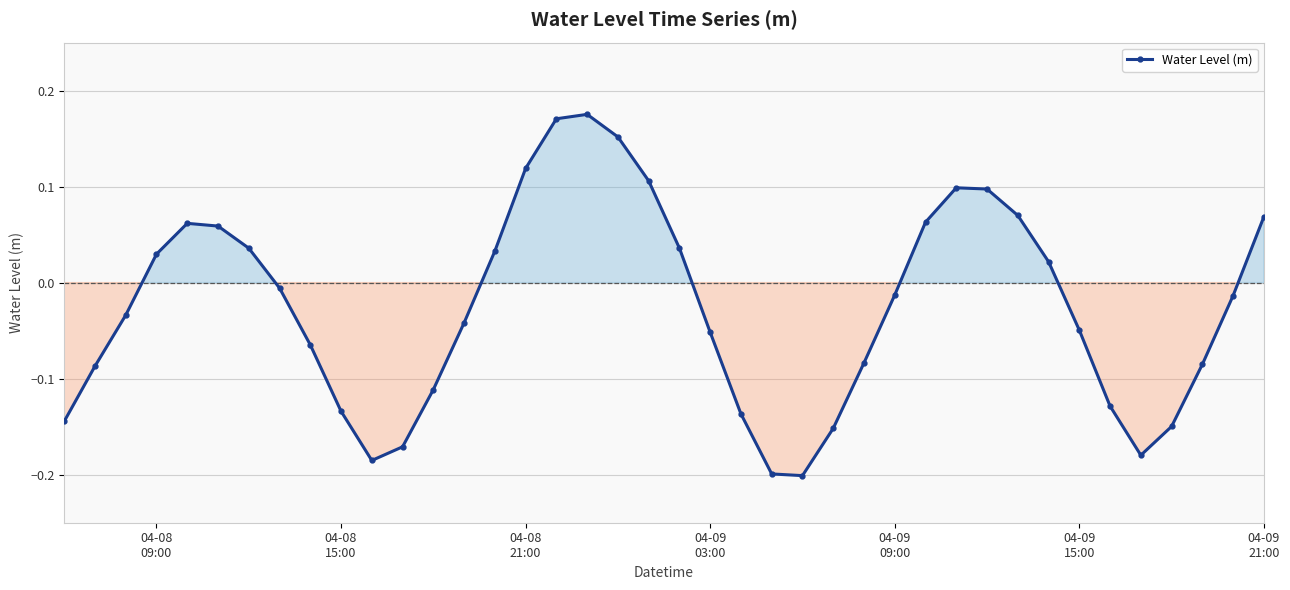

What is the sum of all values?

-1.0